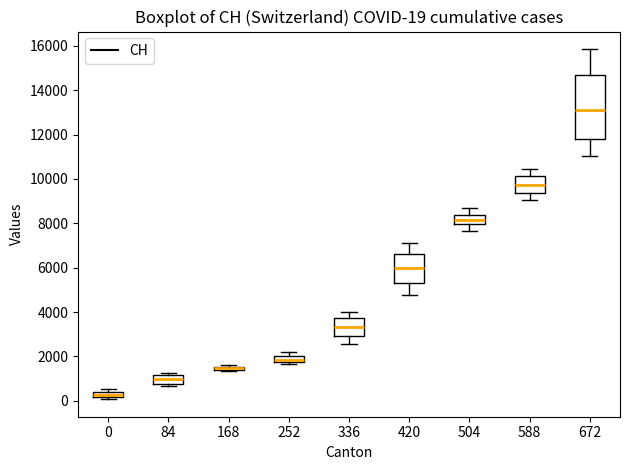

Which box is the tallest, from its lower edge to its upper edge?

672